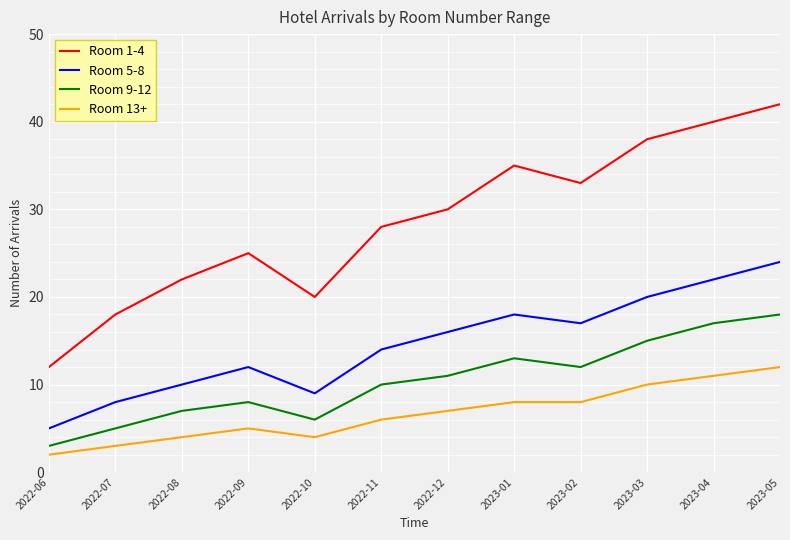

What is the total value across all series at 2023-04?

90